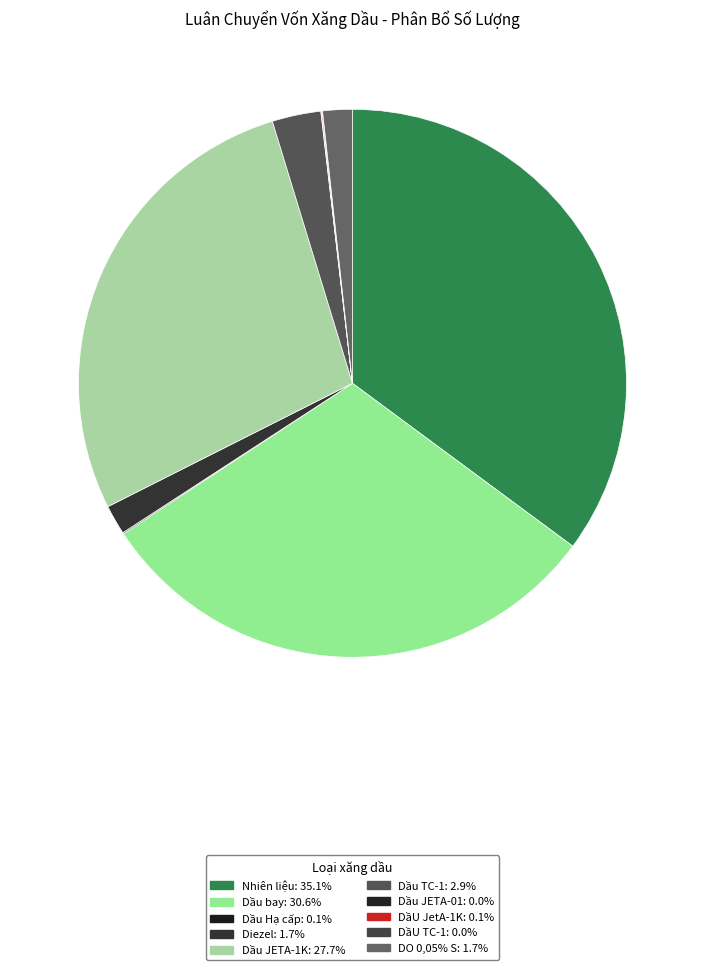

Does any single category account for the majority?

No